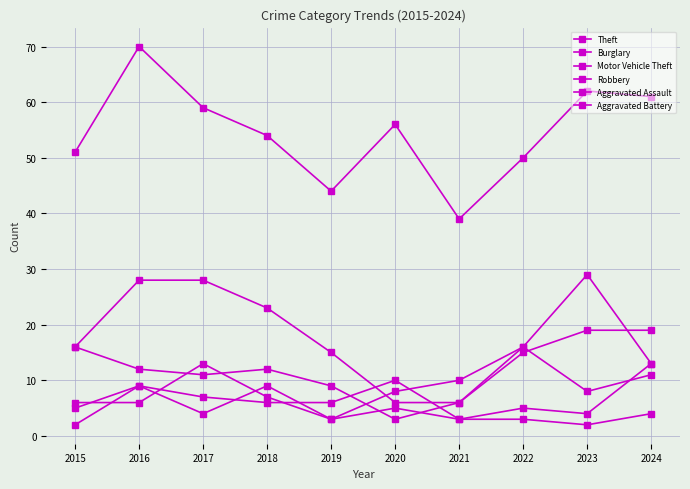

At which category does Aggravated Assault reach its first local valley?

2017